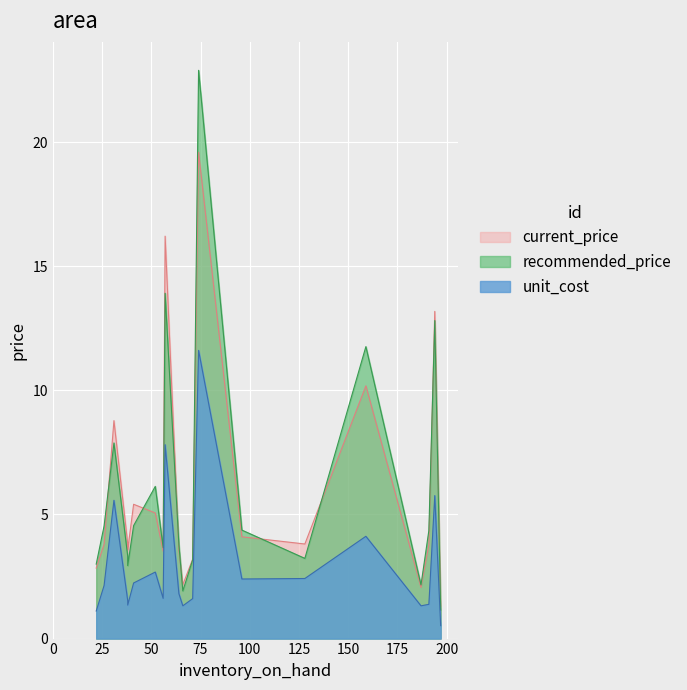

How many distinct data groups are displayed?

3